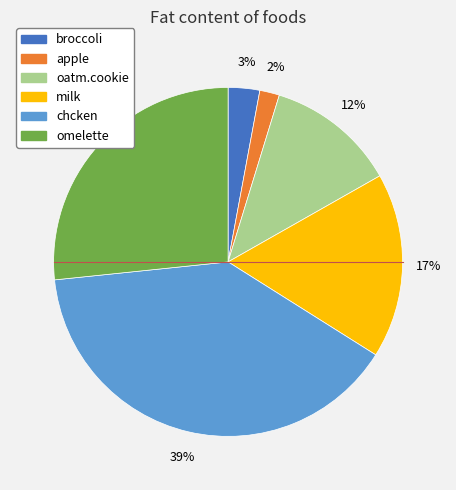

Do apple and oatm.cookie together represent more than half of the pie?

No